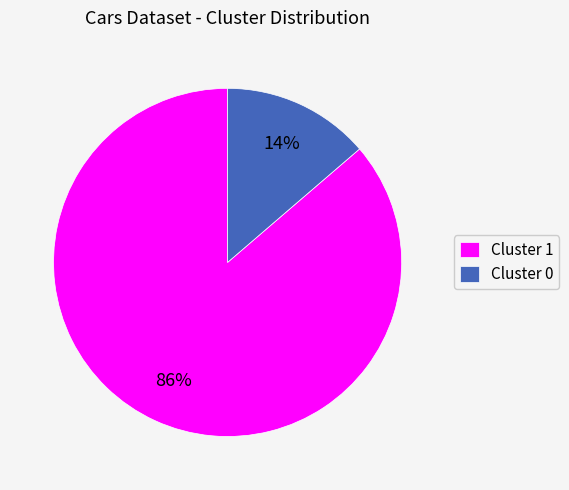

Is the sum of Cluster 0 and Cluster 1 greater than half?

Yes